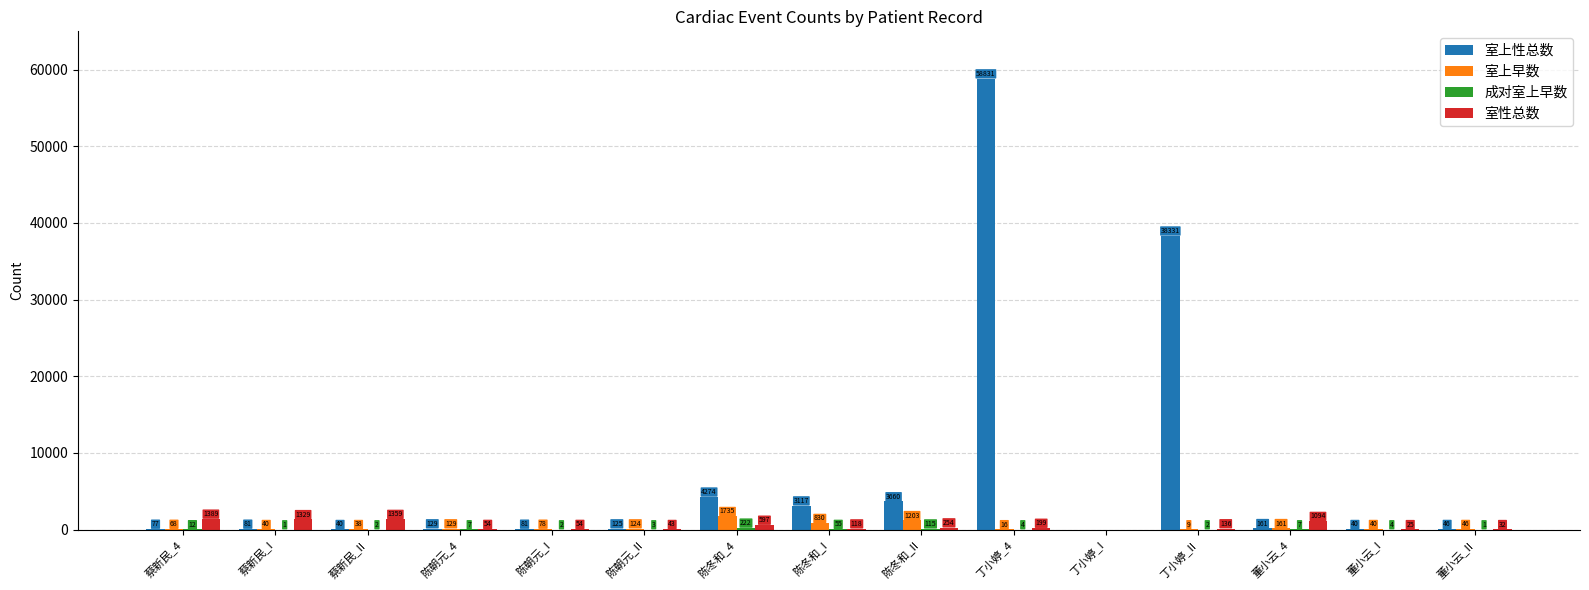

At which category does the chart reach its peak across all series?

丁小婷_4